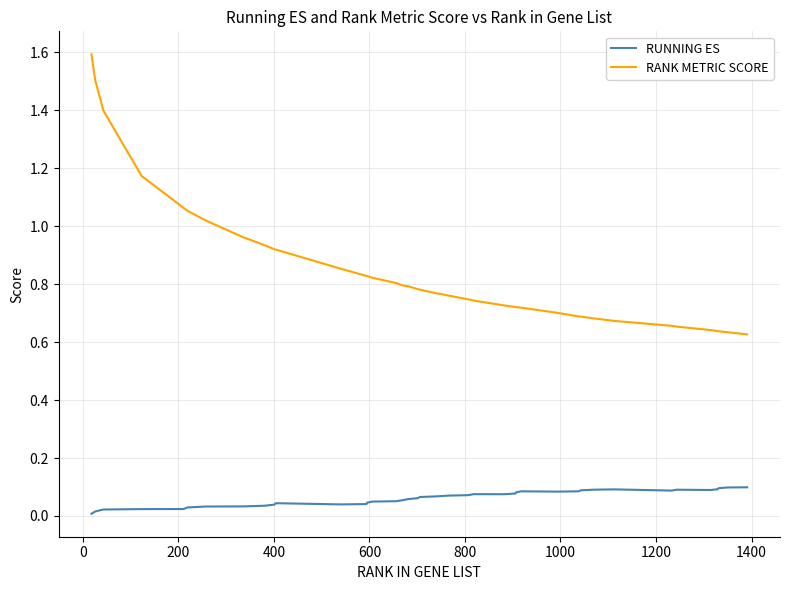

Which series has the largest total across all categories?

RANK METRIC SCORE